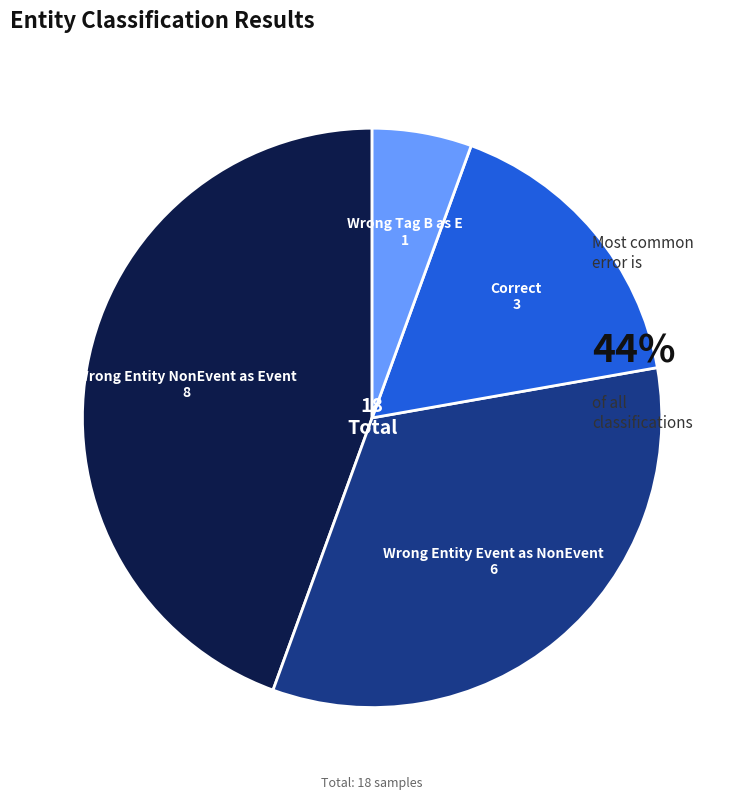

How many segments does this pie chart have?

4